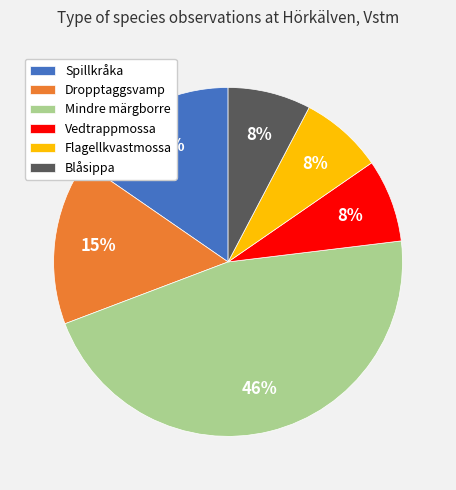

What percentage is the Spillkråka slice, to the nearest percent?

15%